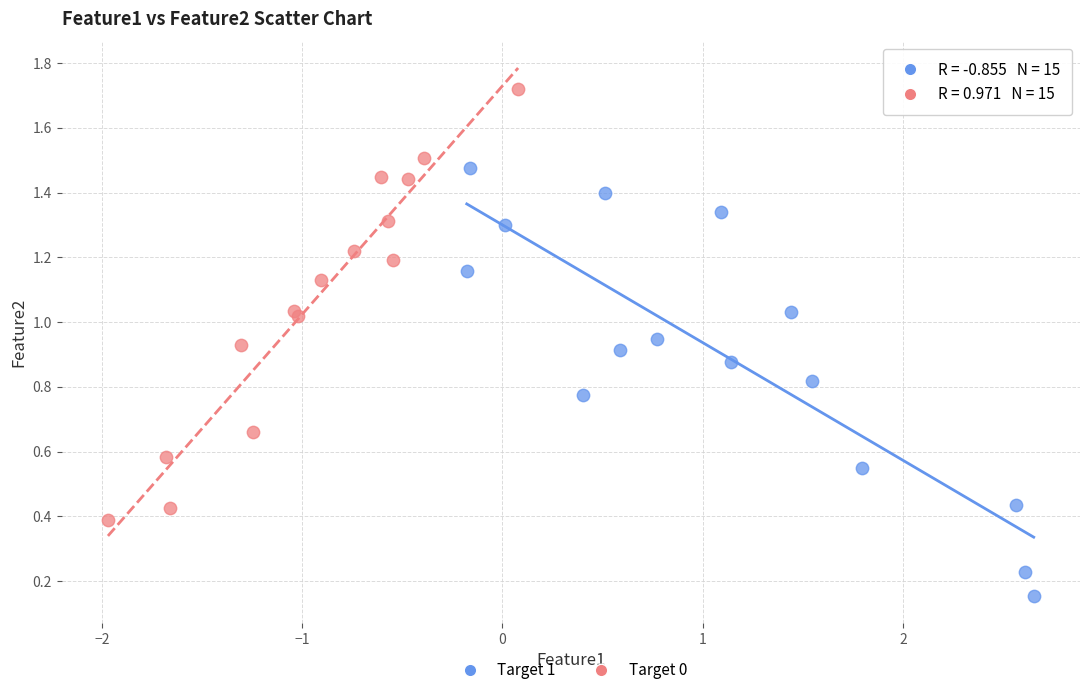

Which series contains the lowest Y value?

Target 1